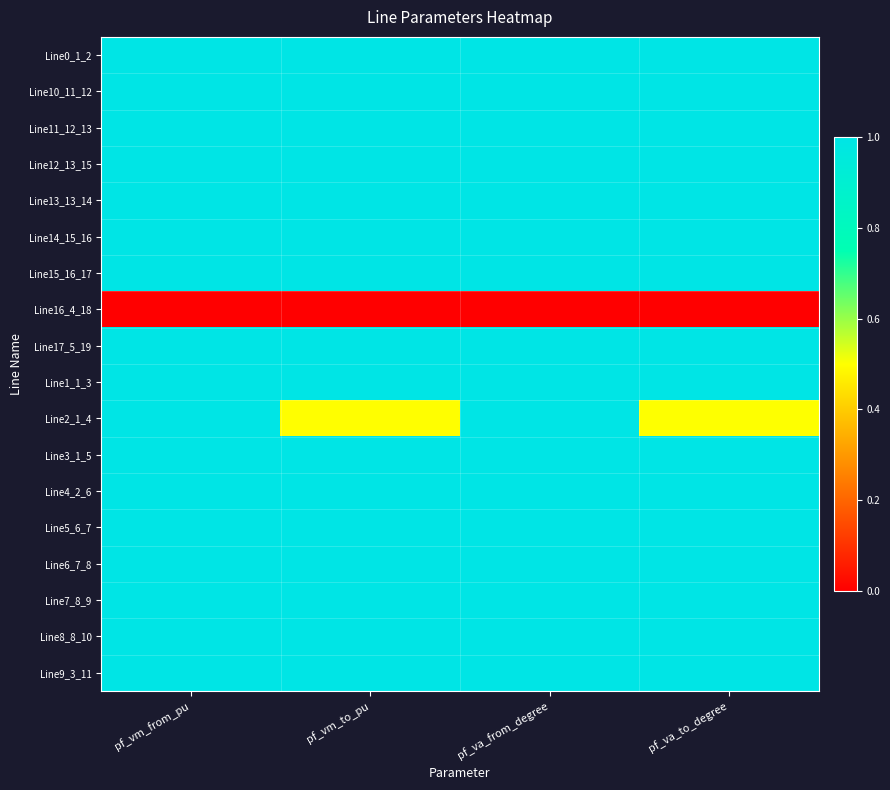

Count the number of categories in the chart.

4